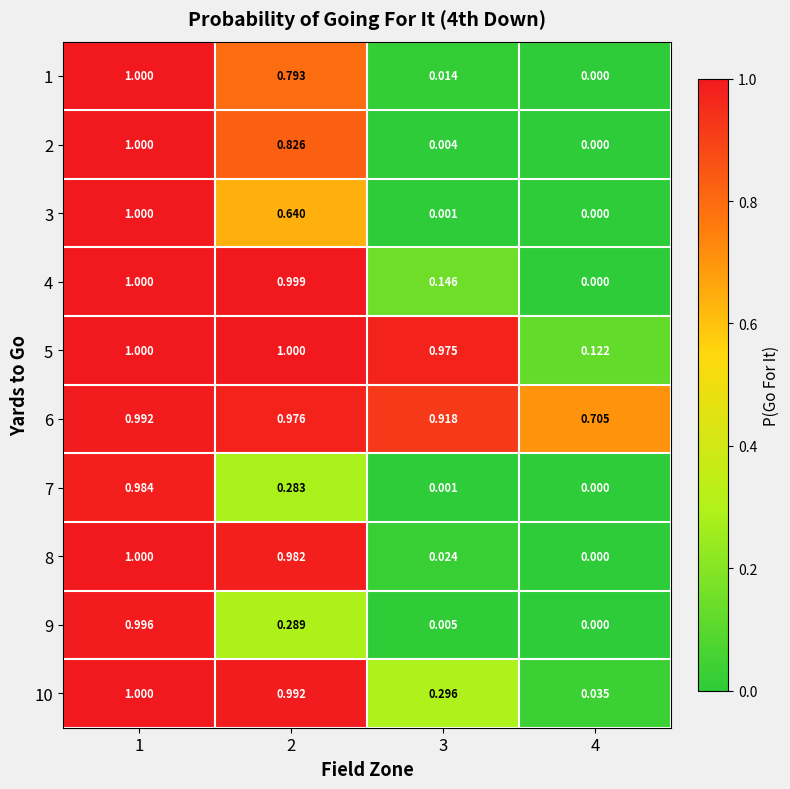

How many values in the 4 series exceed 0?

3